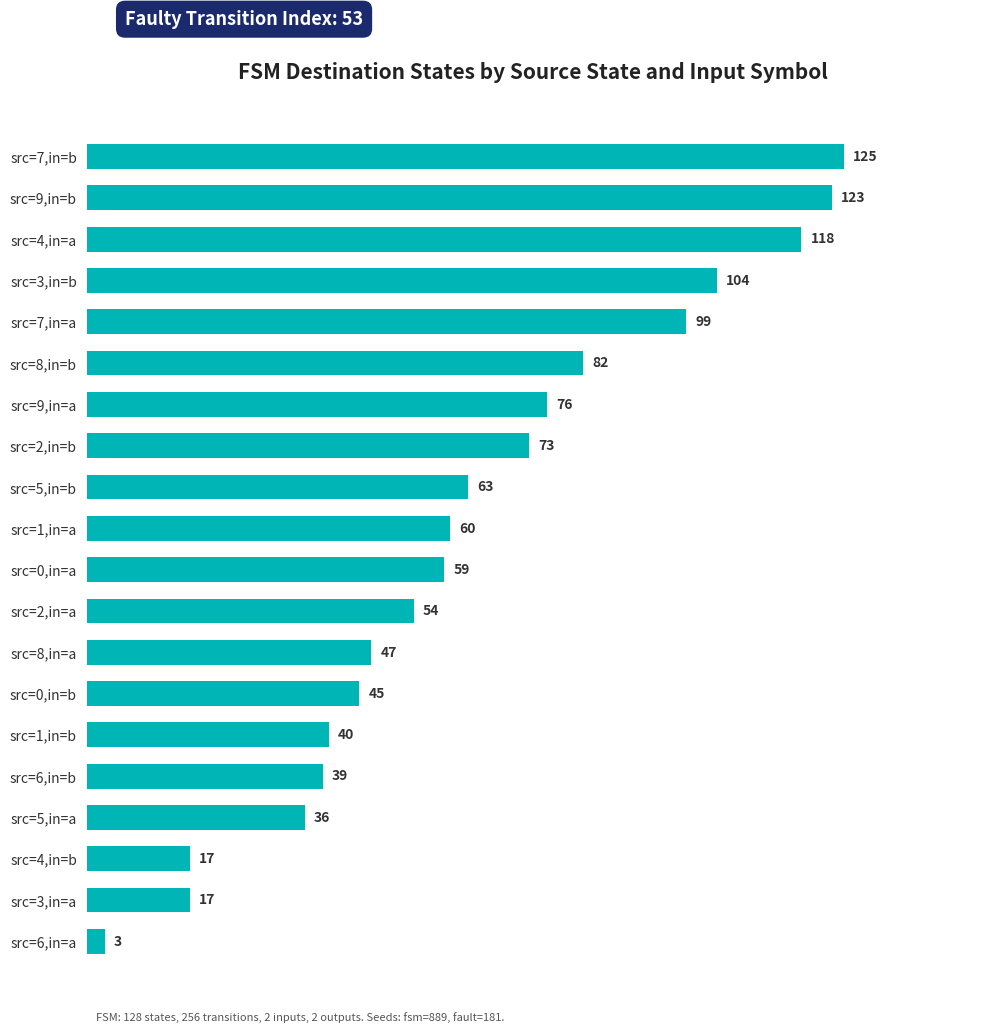

What is the difference between the maximum and minimum values?

122